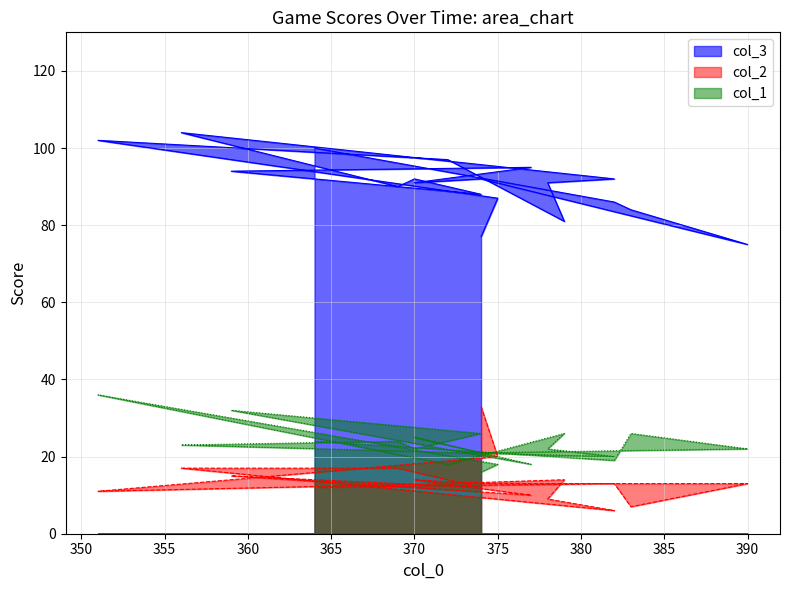

Which label corresponds to the largest value in the chart?

356